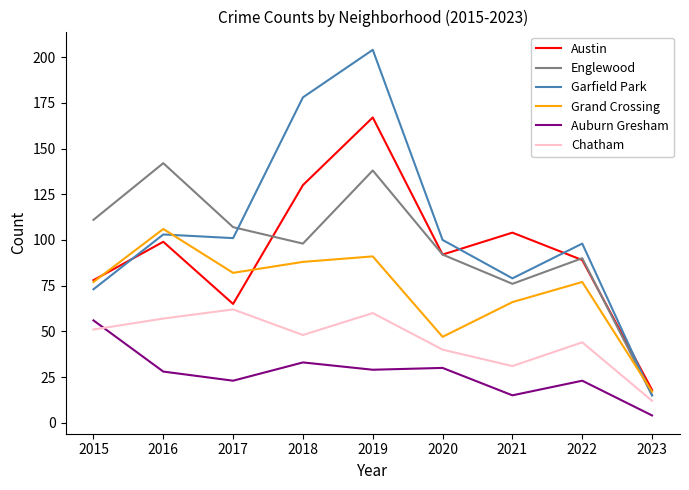

What value does the Auburn Gresham series have at 2019, to the nearest 10?

30